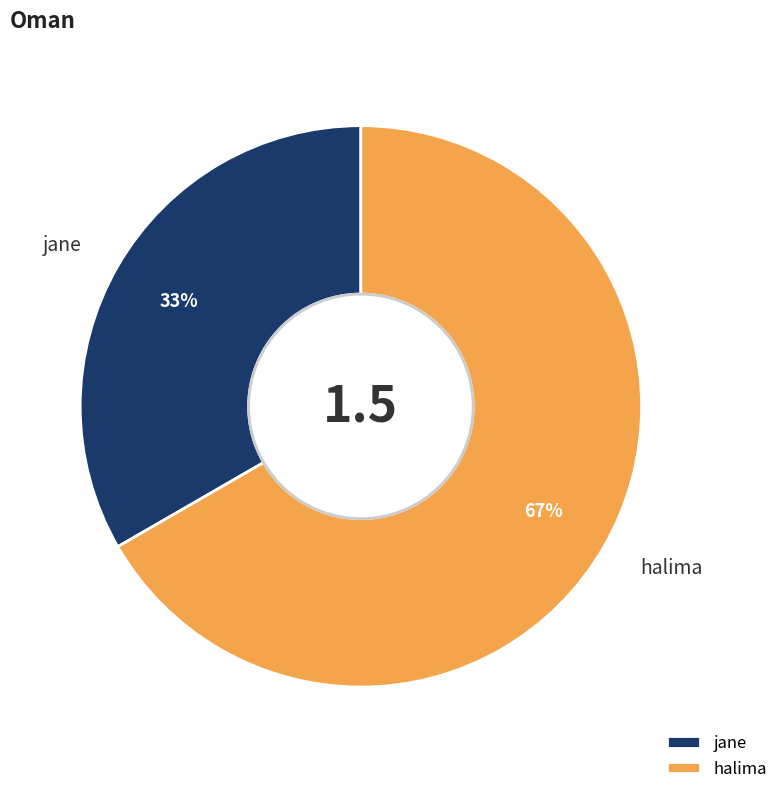

To the nearest percent, what percentage of the pie is halima?

67%